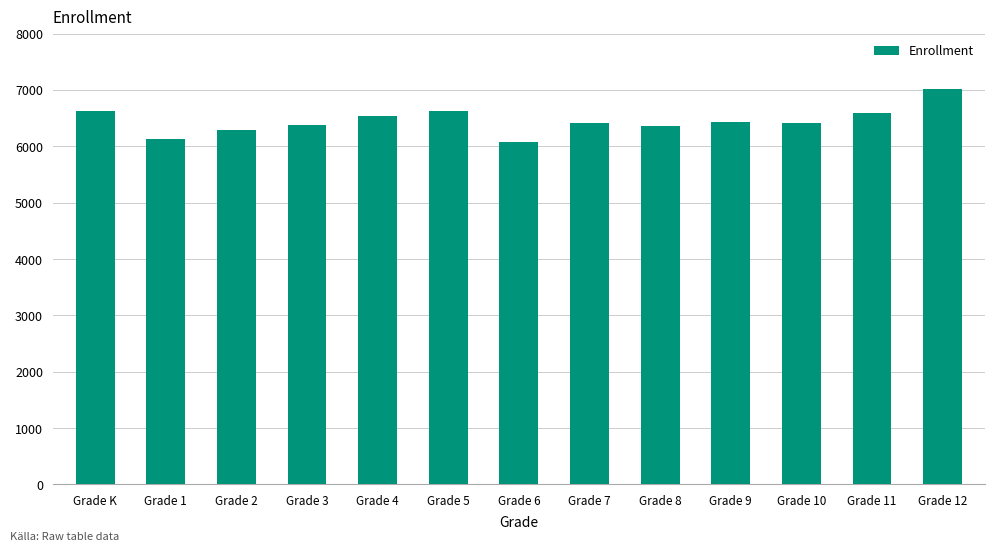

At which label does the data first exceed 6416?

Grade K